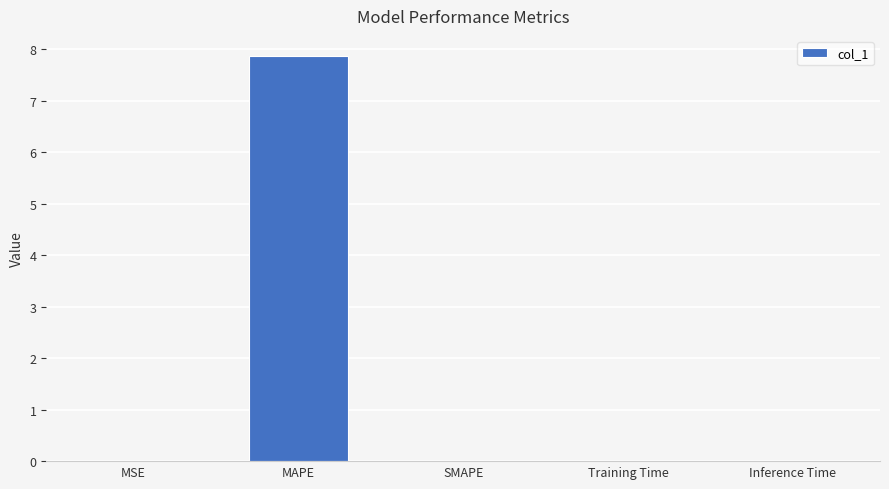

Count the number of categories in the chart.

5